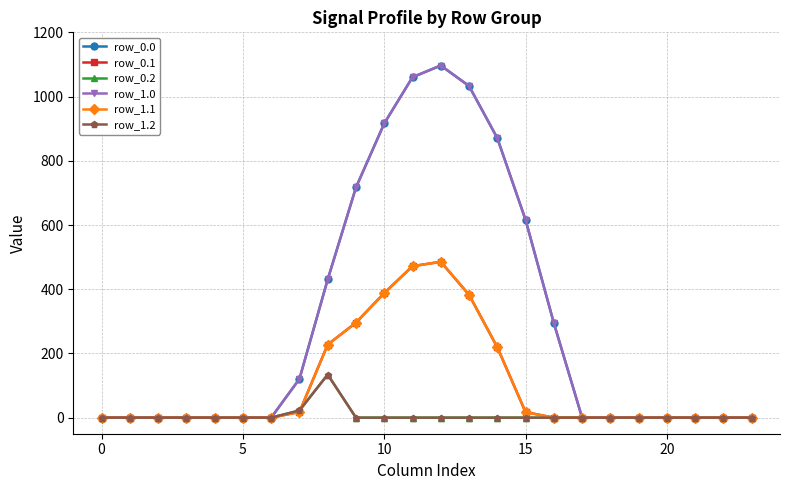

What is the sum of all row_0.0 values?

7154.8